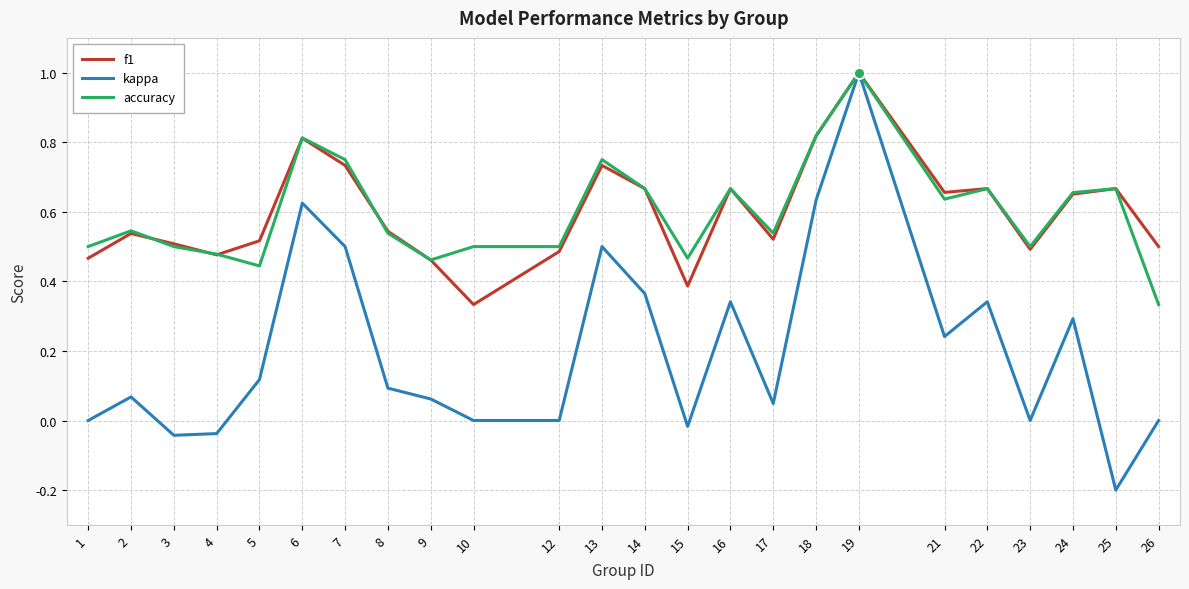

Which series has the widest spread of values?

kappa